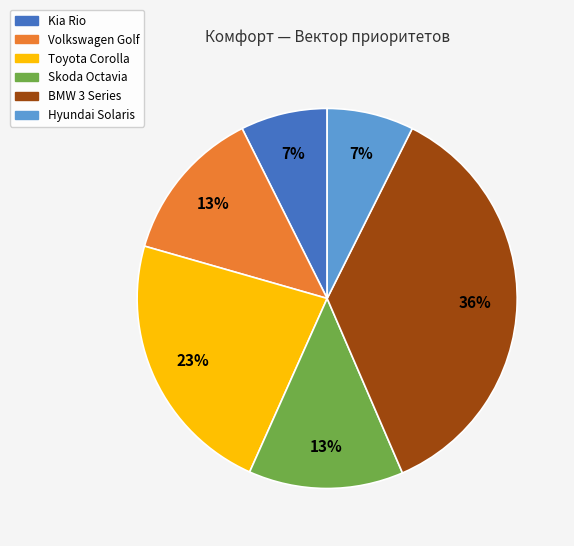

Is there any slice that represents more than half of the pie?

No